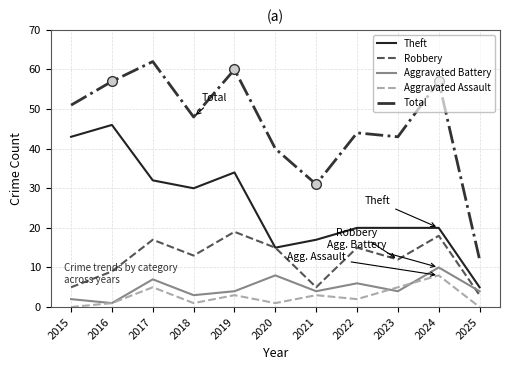

Count the number of data series in this chart.

5